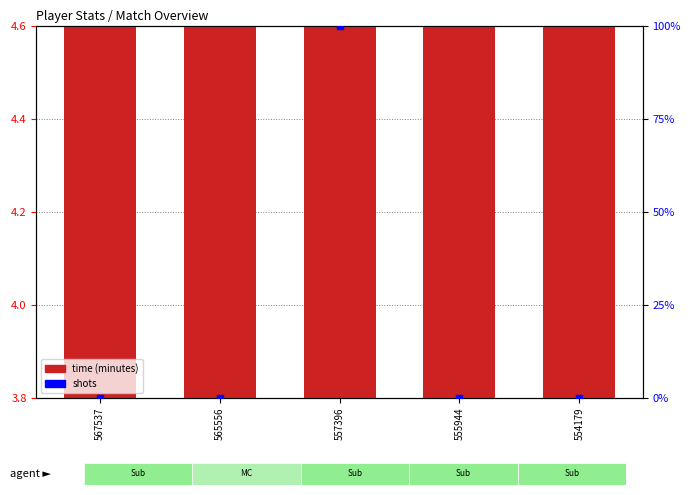

What is the total value across all series at 565556?

4.5